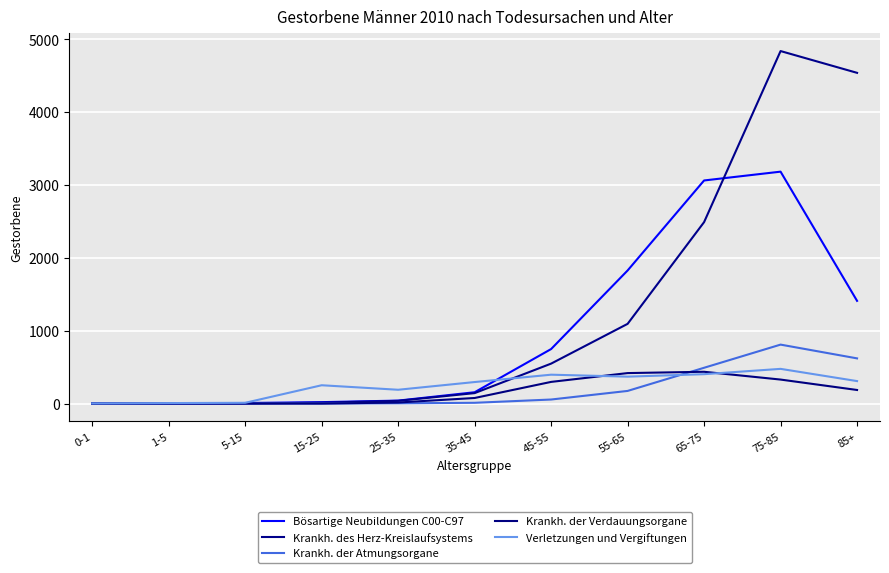

Read the Bösartige Neubildungen C00-C97 value at 65-75, to the nearest 10.

3060